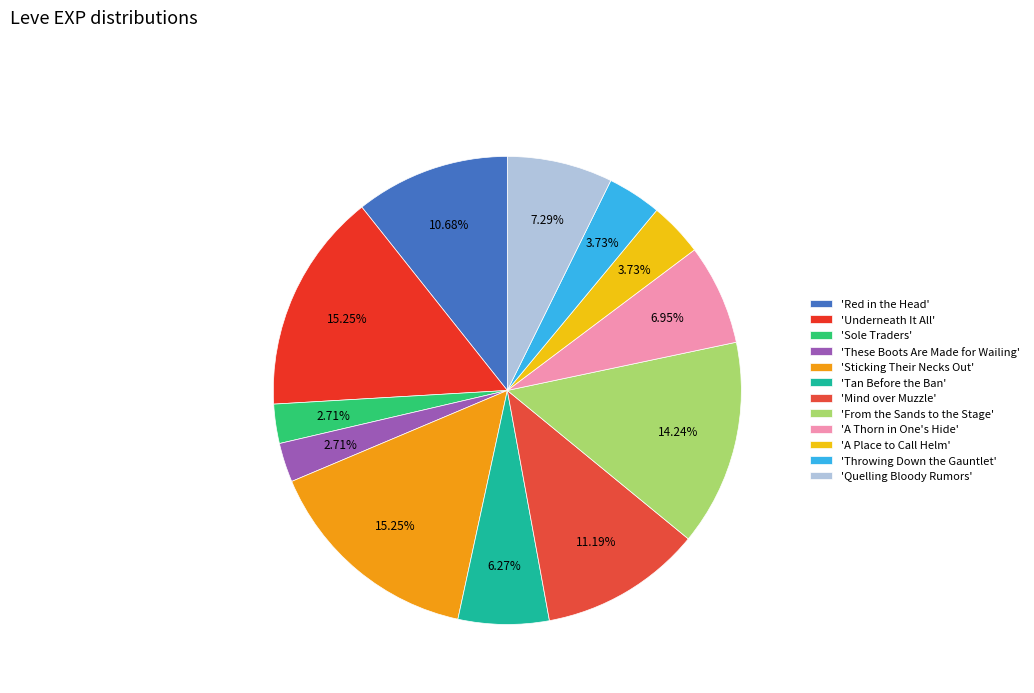

How many segments does this pie chart have?

12